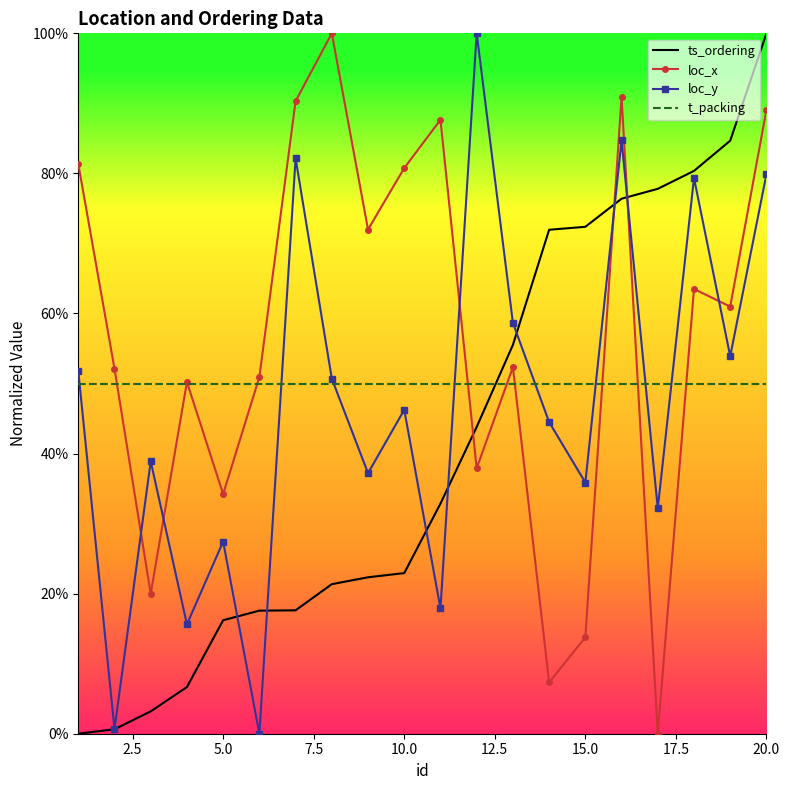

List the series in order of their overall mean, highest first.

loc_x, t_packing, loc_y, ts_ordering